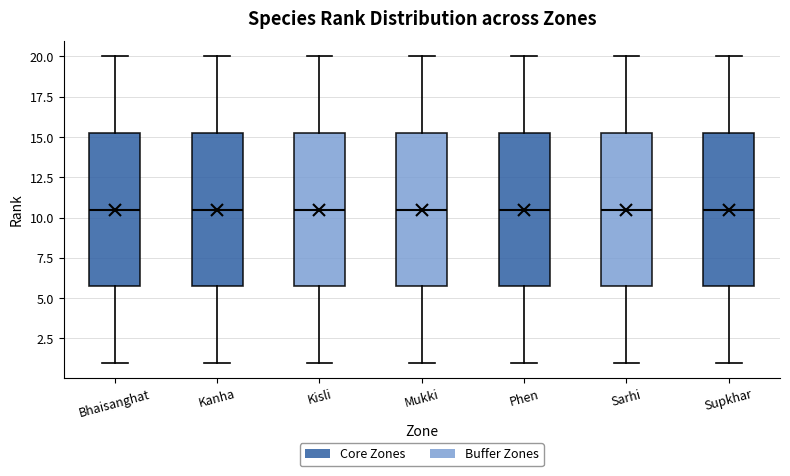

Reading left to right, transcribe this box plot: for each box, give where its median line is, the range the box spans, and where its two whiskers end, as read against the y-axis. The values are not printed on the chart, so give them approximately, as read against the axis.

Bhaisanghat: median 10.5, box 6.0 to 15.5, whiskers 1.0 to 20.0
Kanha: median 10.5, box 6.0 to 15.5, whiskers 1.0 to 20.0
Kisli: median 10.5, box 6.0 to 15.5, whiskers 1.0 to 20.0
Mukki: median 10.5, box 6.0 to 15.5, whiskers 1.0 to 20.0
Phen: median 10.5, box 6.0 to 15.5, whiskers 1.0 to 20.0
Sarhi: median 10.5, box 6.0 to 15.5, whiskers 1.0 to 20.0
Supkhar: median 10.5, box 6.0 to 15.5, whiskers 1.0 to 20.0